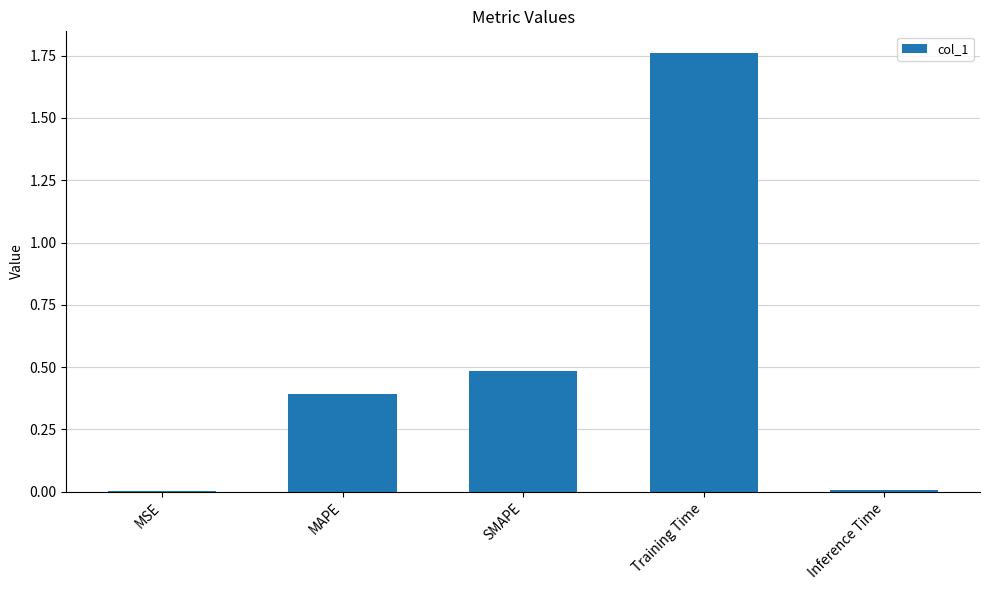

Are the bars horizontal?

No